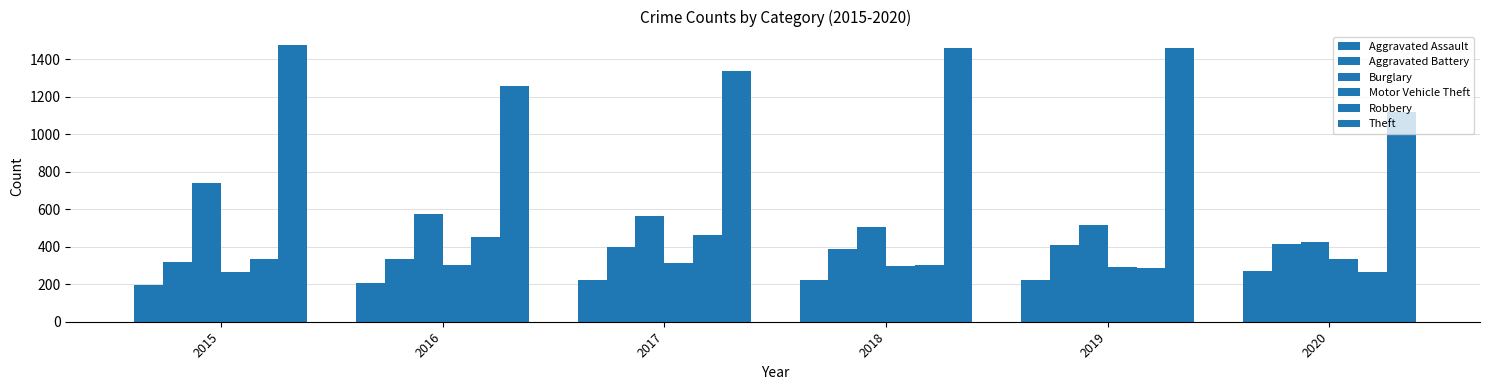

Does the chart contain any negative values?

No